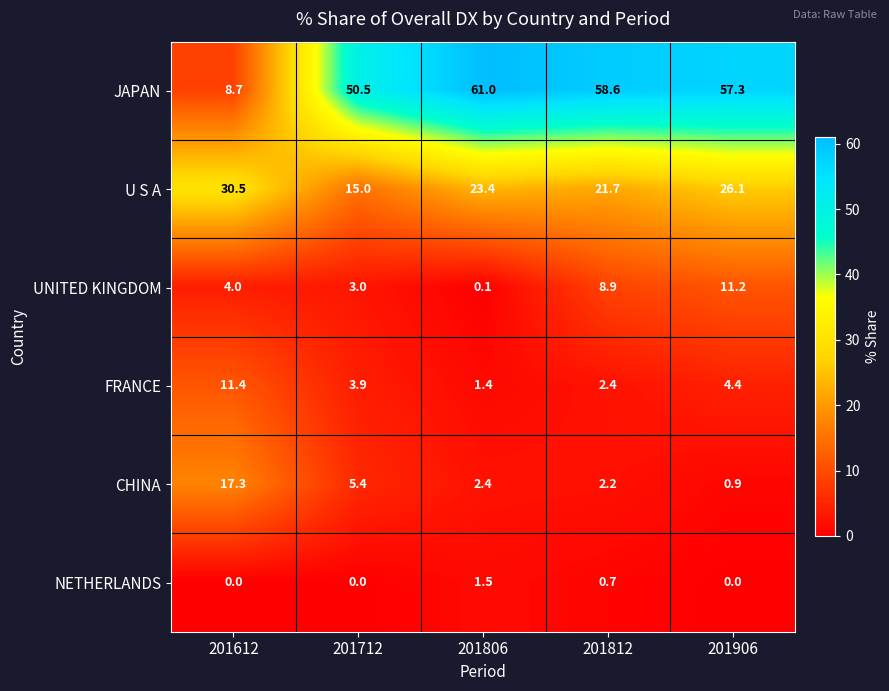

What is the greatest value displayed?

61.0